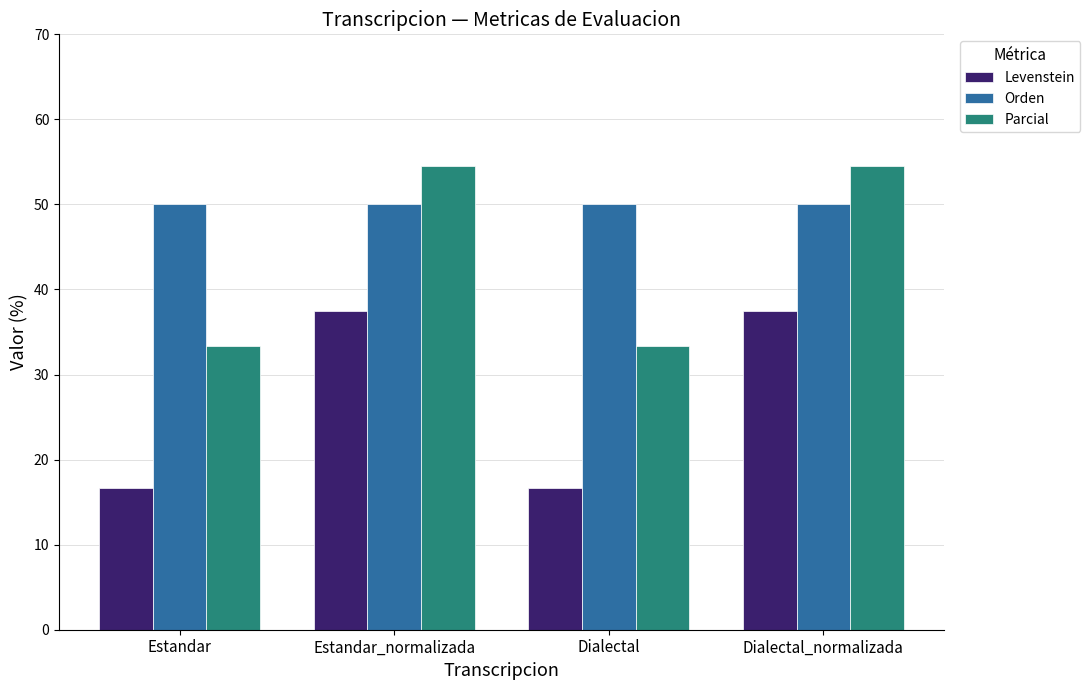

What is the difference between the maximum and second lowest values in the Parcial series?

21.2